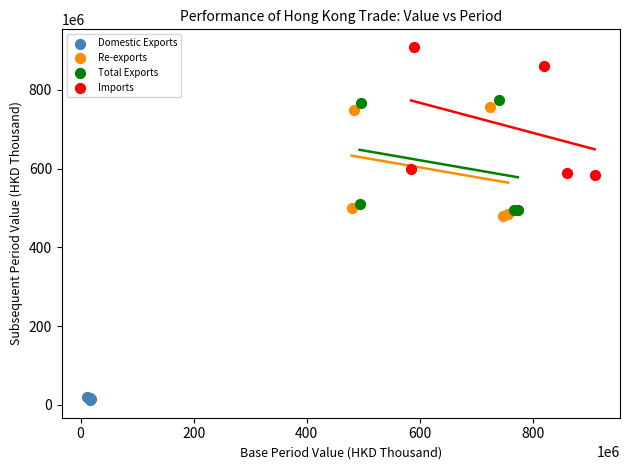

Which series has the widest spread of Y values?

Imports